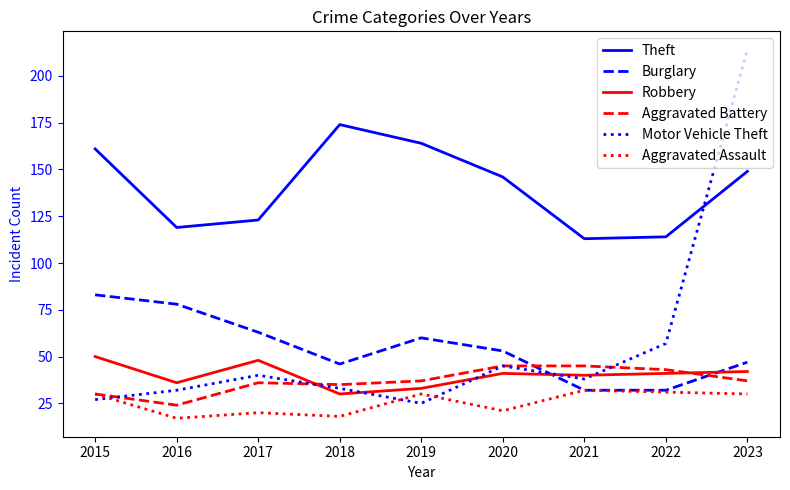

At which category does the chart reach its peak across all series?

2023